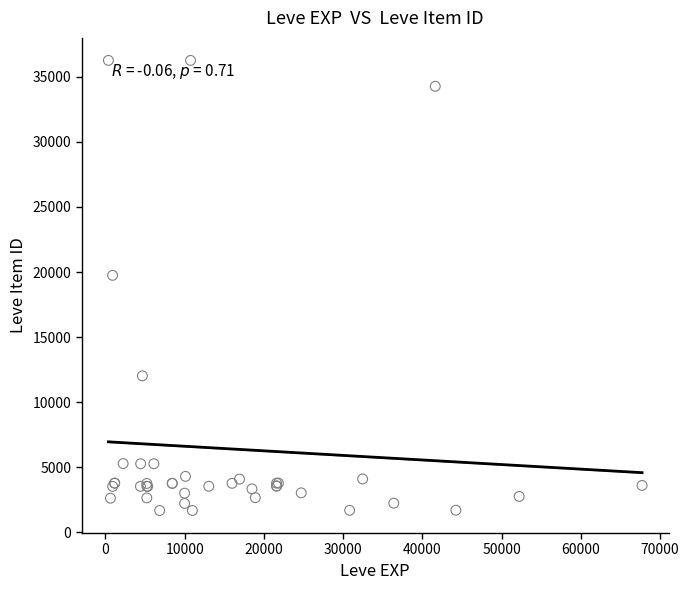

What Y value in the scatter plot is closest to 18967?

19744